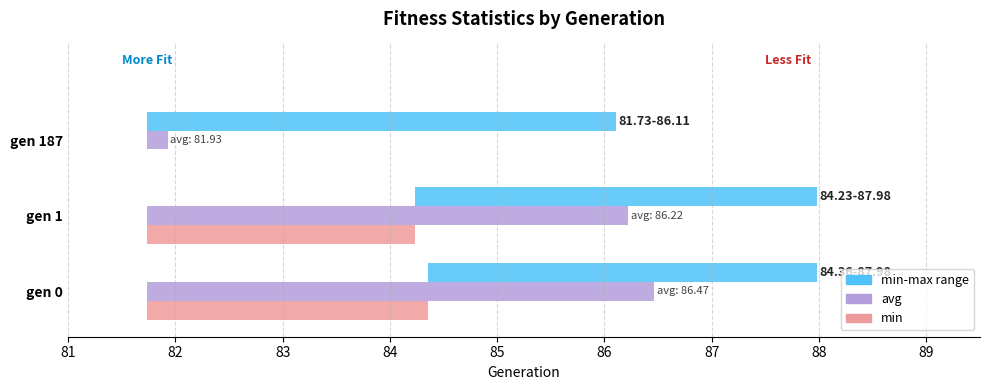

What is the approximate value of avg at gen 1?

86.2